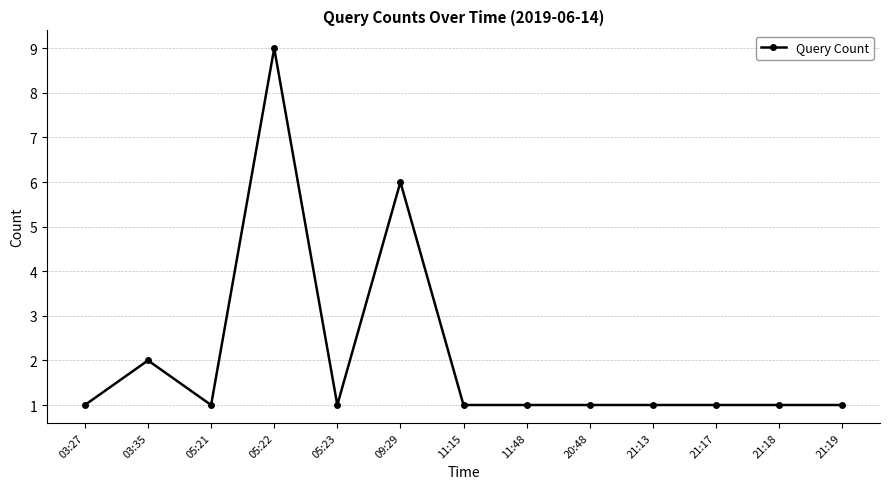

Approximately how many times larger is the value at 05:23 compared to 21:18?

1.0